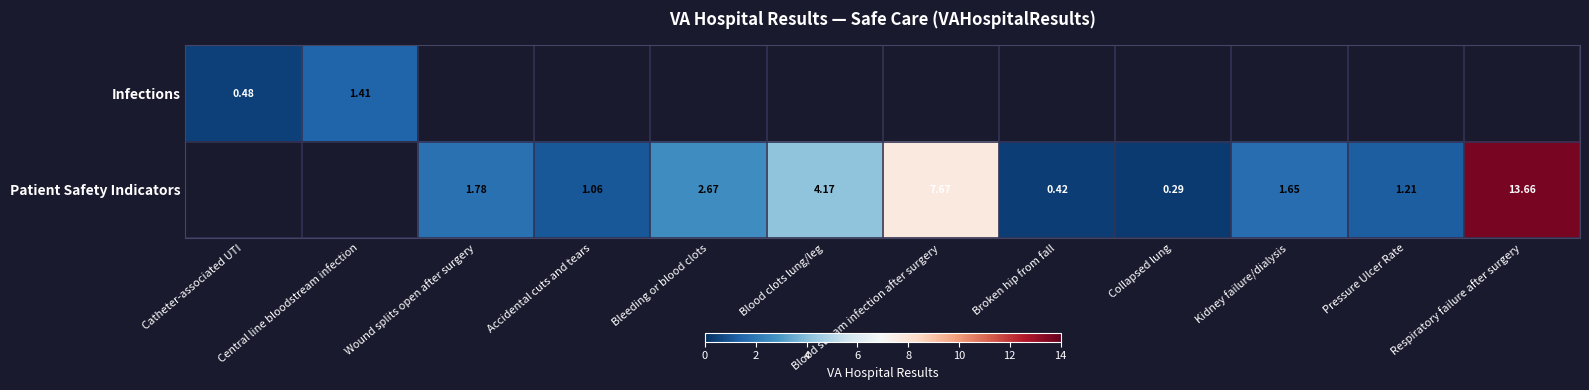

How many Patient Safety Indicators values are between 0 and 4?

7